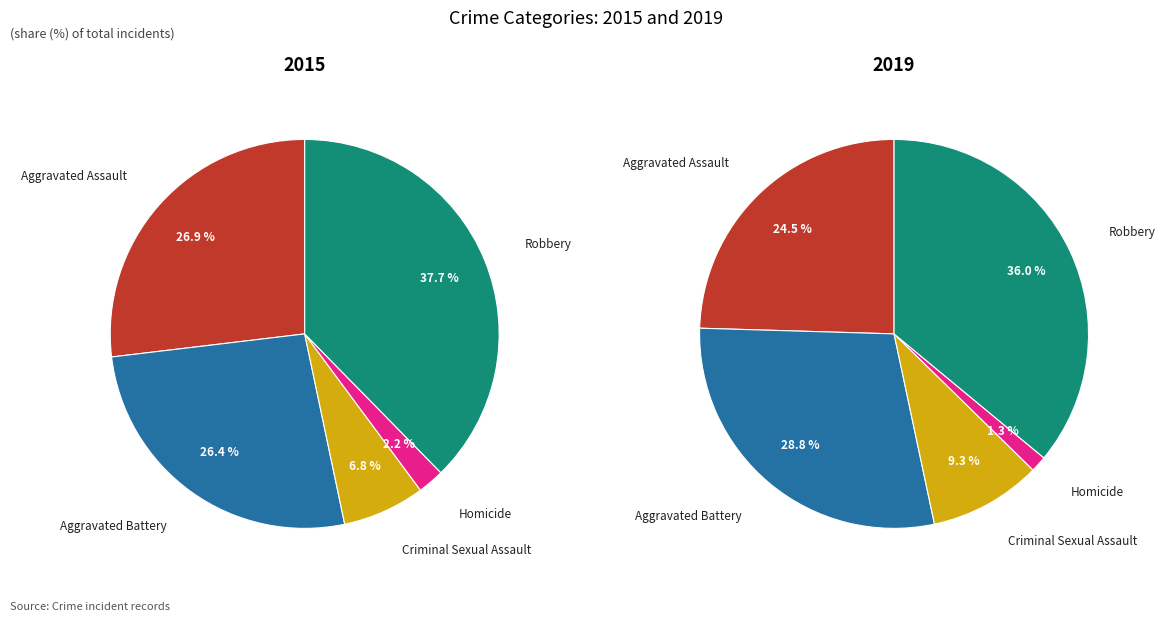

Does any single category account for the majority?

No